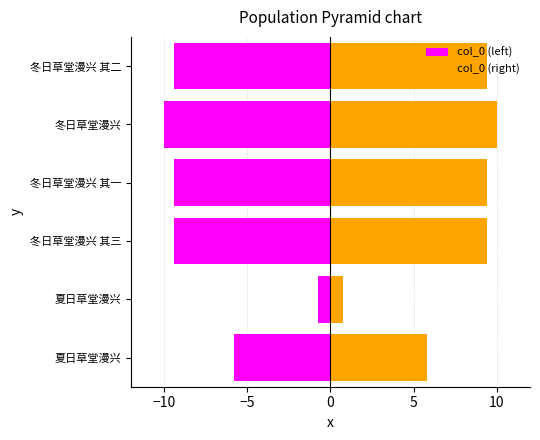

Read the col_0 (left) value at 冬日草堂漫兴 其一.

-9.4